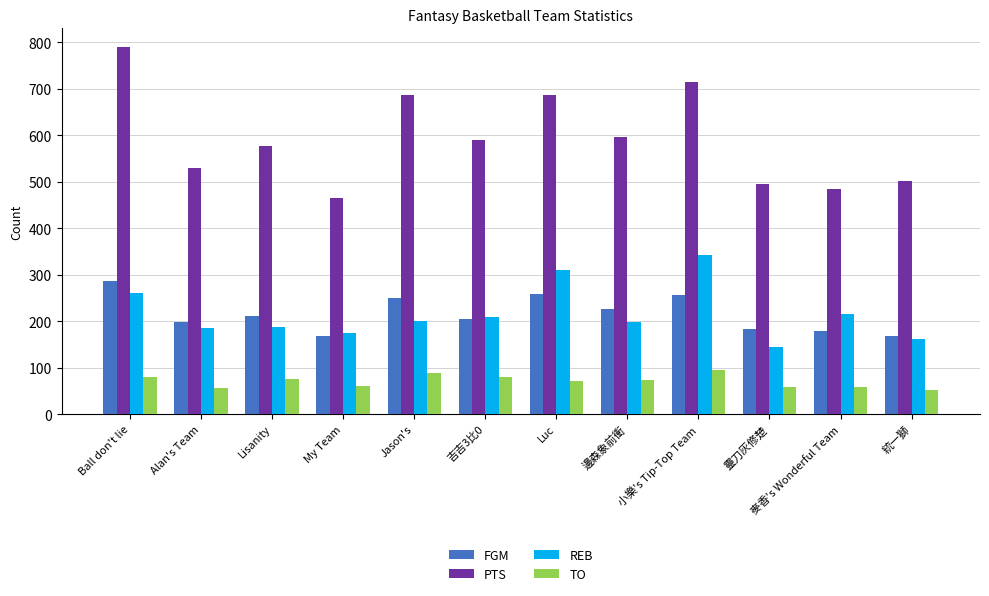

What is the difference between the highest and lowest values at 麥香's Wonderful Team?

427